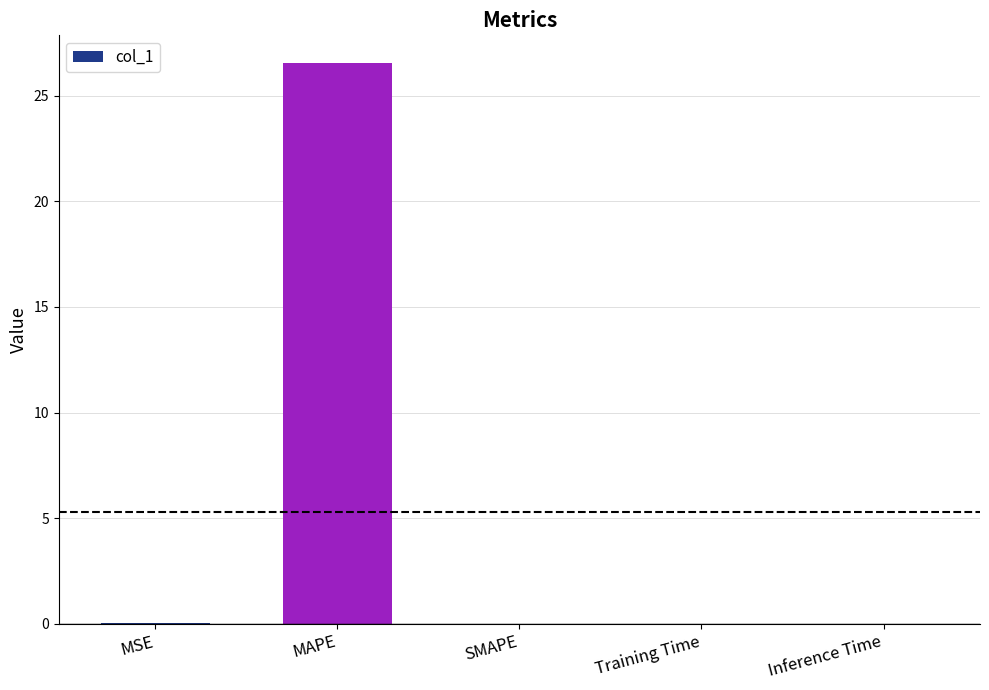

True or false: the data shows 0.0 at SMAPE.

True